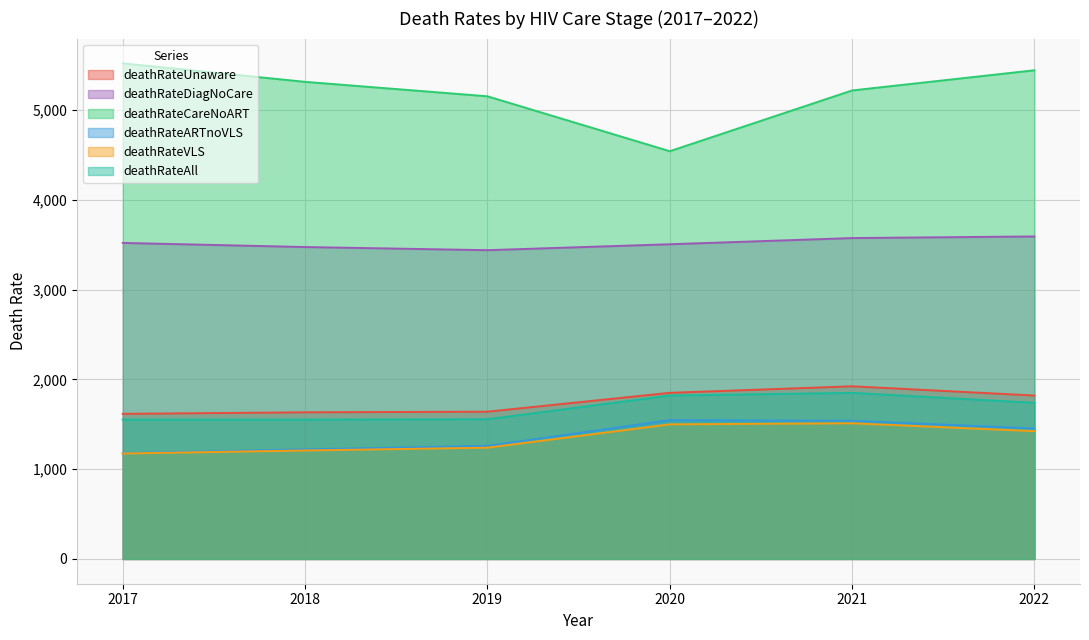

Between 2018 and 2020, which is larger?

2020